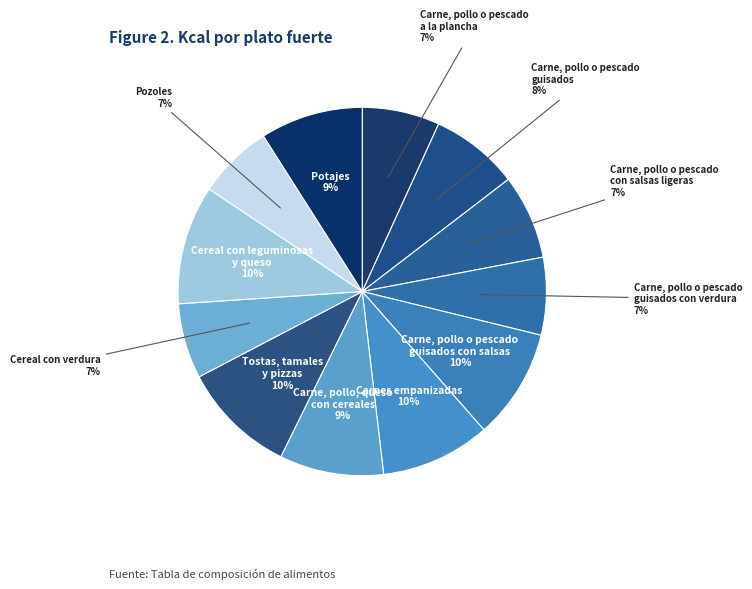

Is it true that Pozoles is 7% of the pie?

True